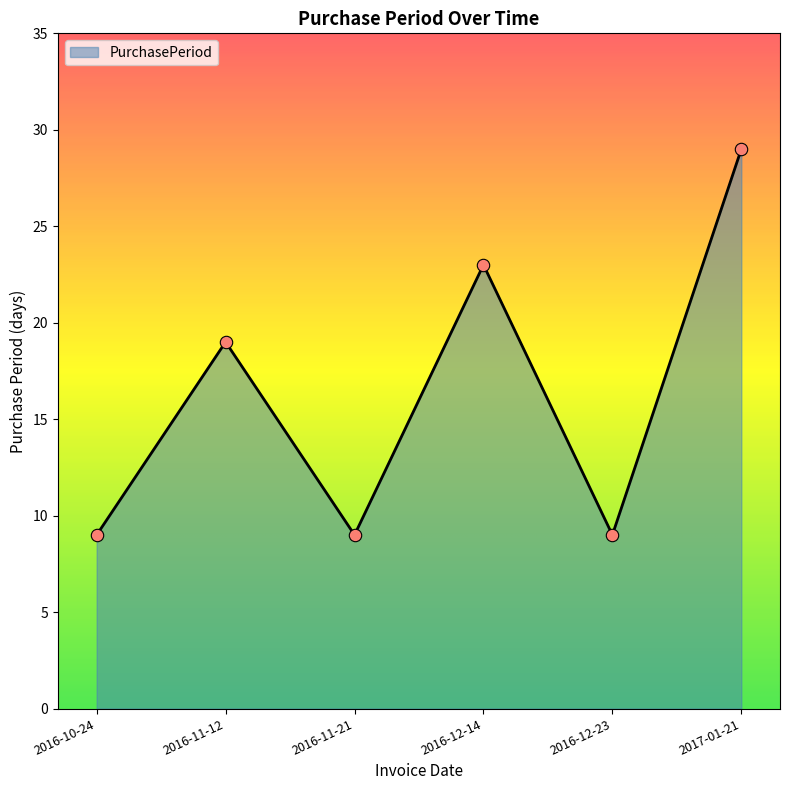

What is the change in value from 2016-11-12 to 2016-12-23?

-10